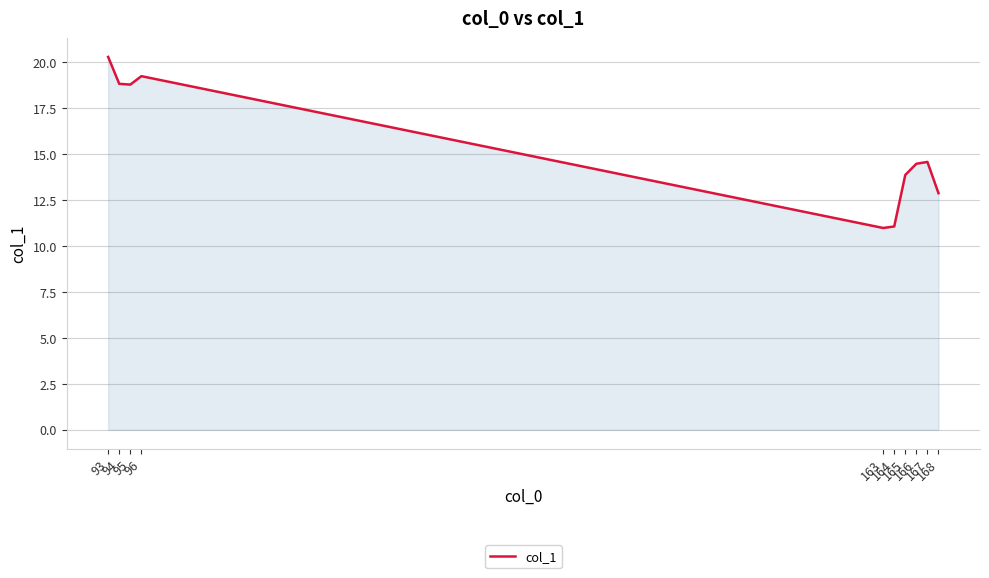

What is the sum of all values?

155.0